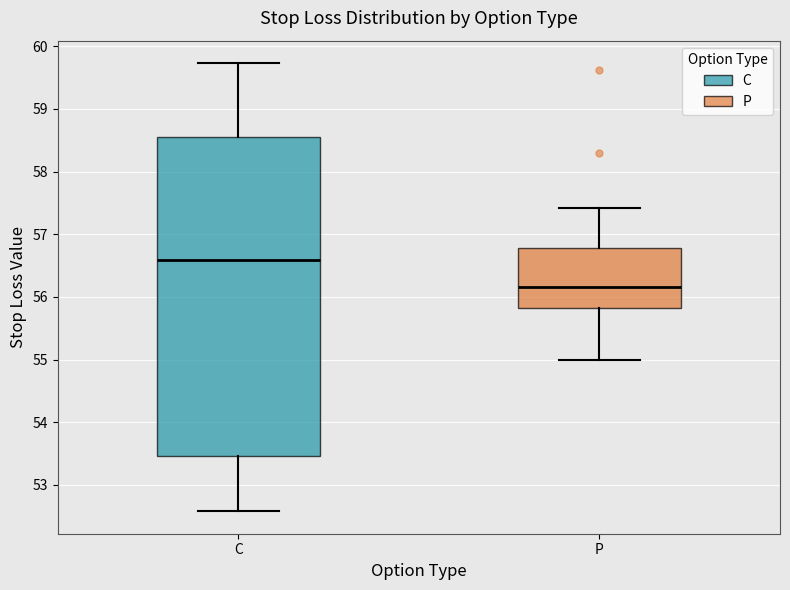

Which box is the tallest, from its lower edge to its upper edge?

C